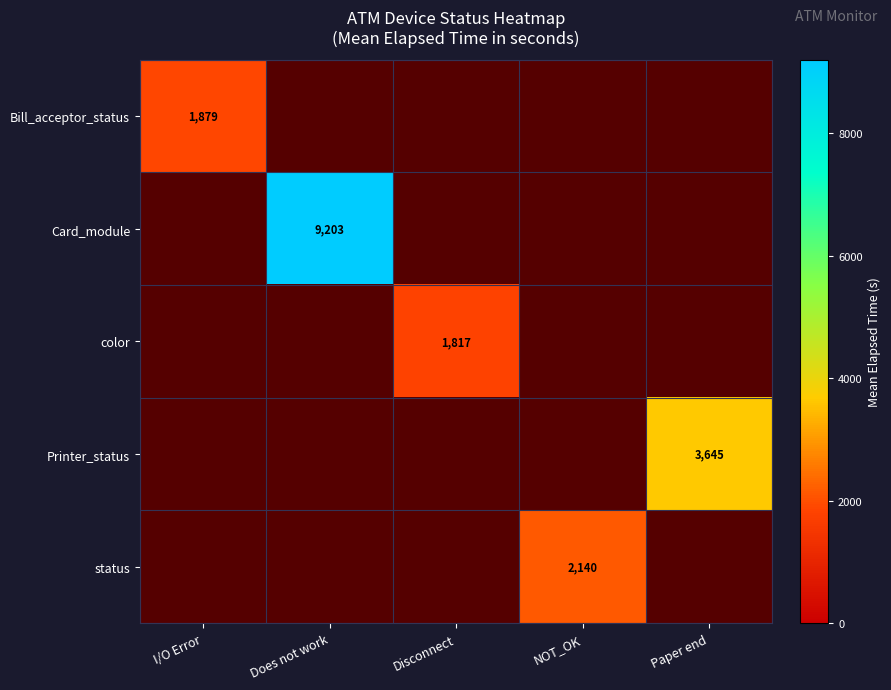

How many values in Card_module are above zero?

1